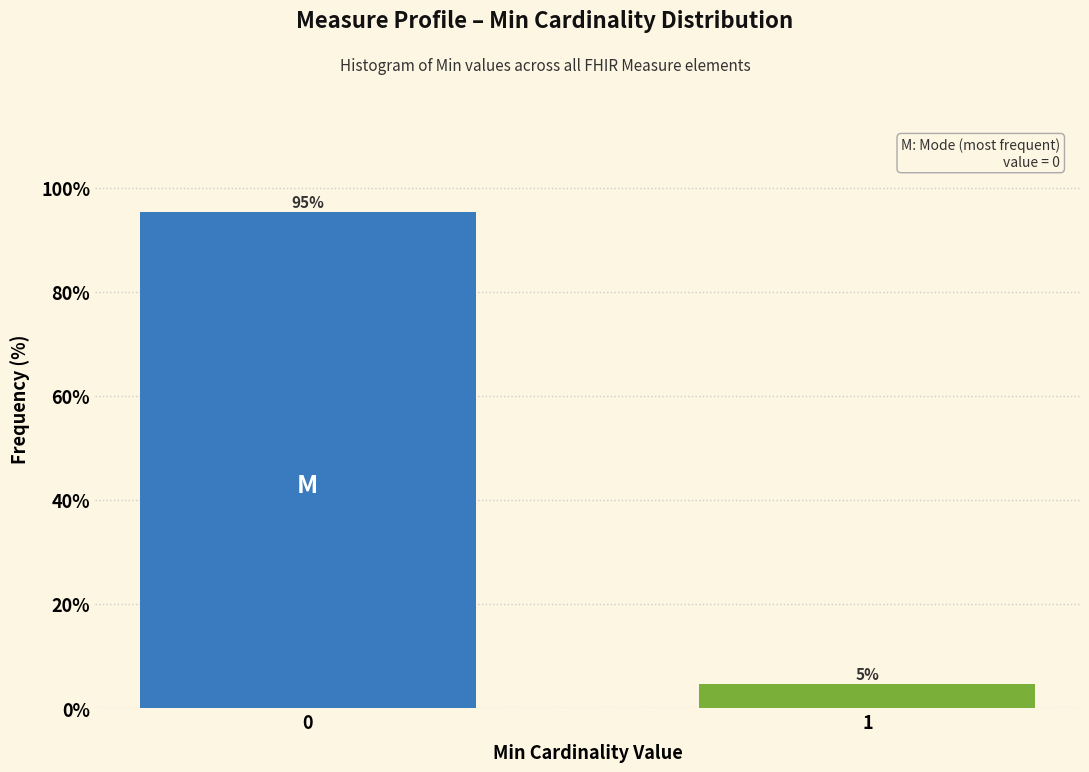

What is the maximum value shown in the chart?

95.3